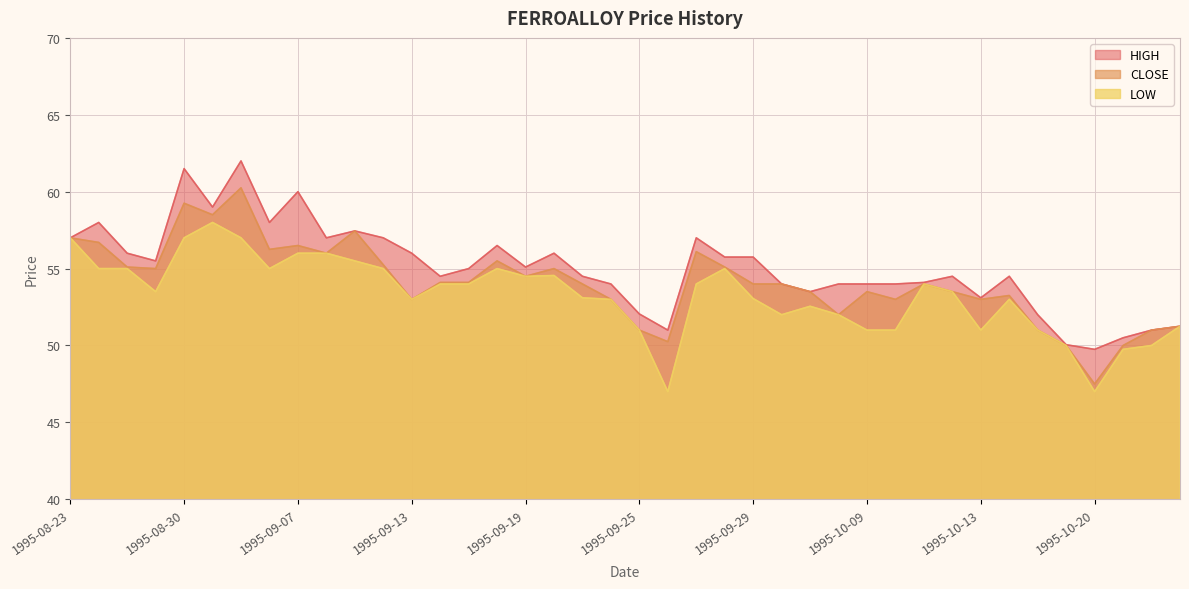

What is the value of the CLOSE point at the 25th from the left?

54.0